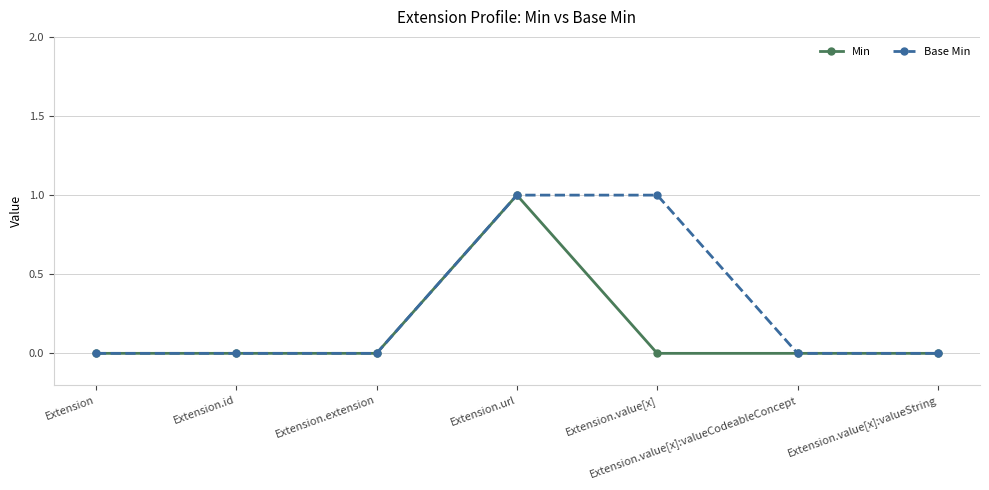

What is the label of the 3rd point from the left?

Extension.extension